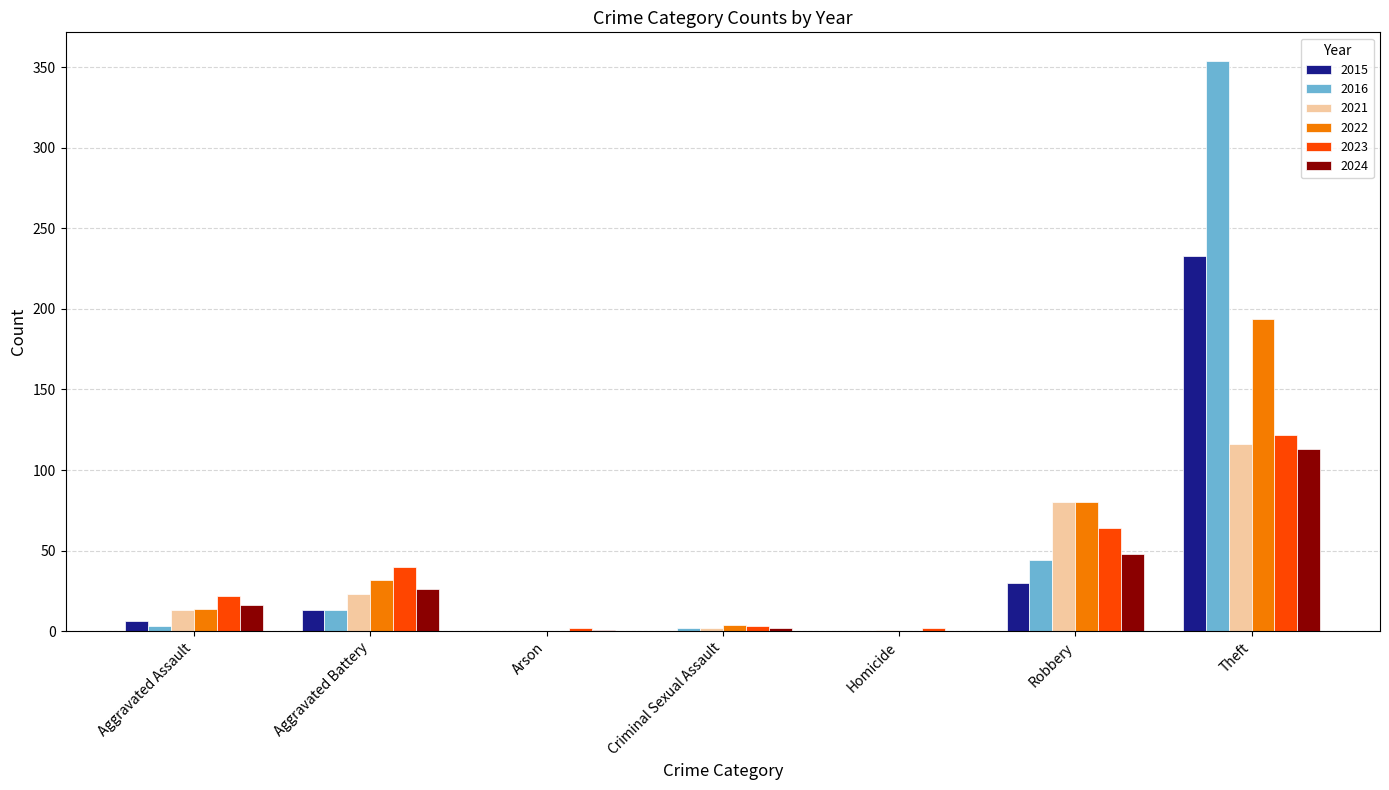

What is the sum of all 2016 values?

416